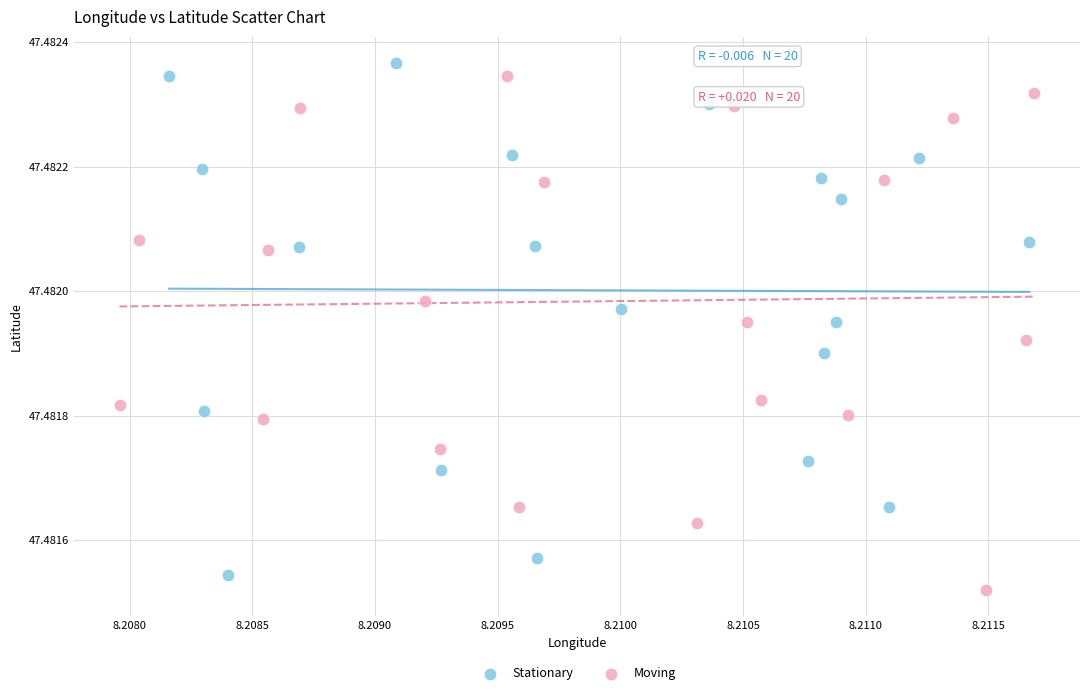

What are all the series names shown in the legend?

Stationary, Moving